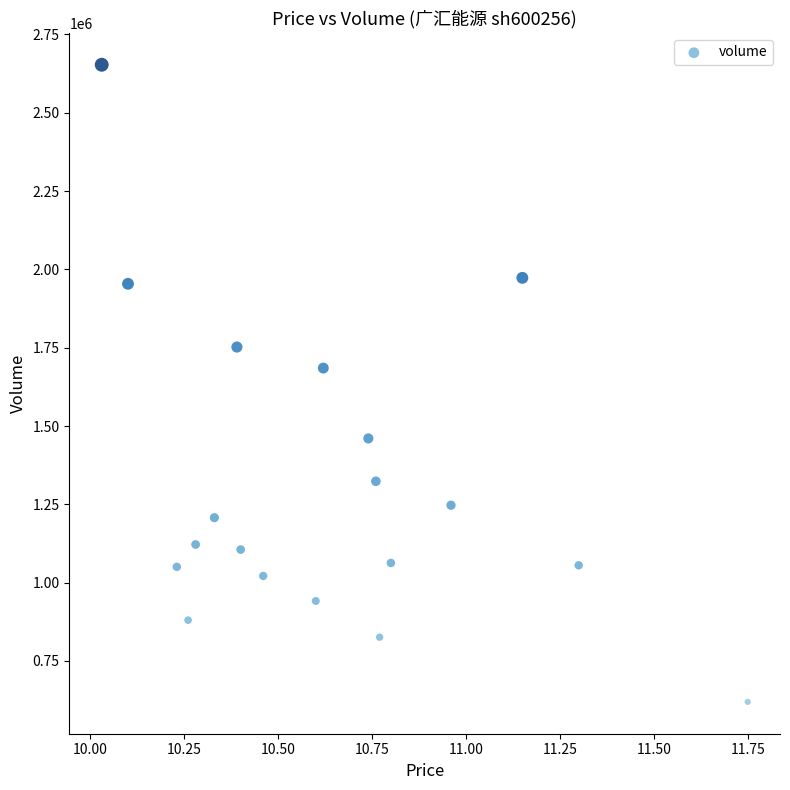

What Y value in the scatter plot is closest to 1636378?

1684997